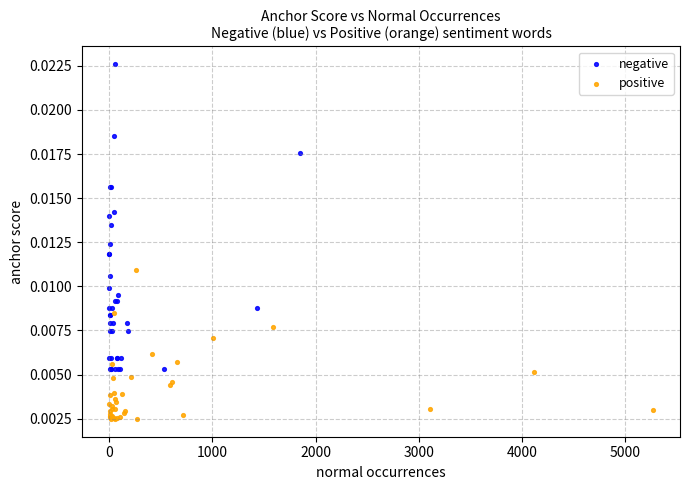

Which series reaches the minimum Y coordinate?

positive